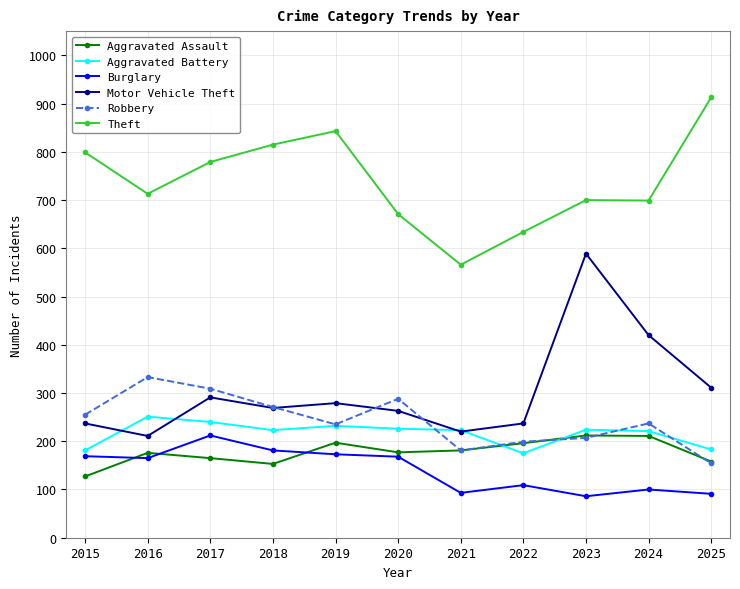

At which category does Theft reach its first local valley?

2016